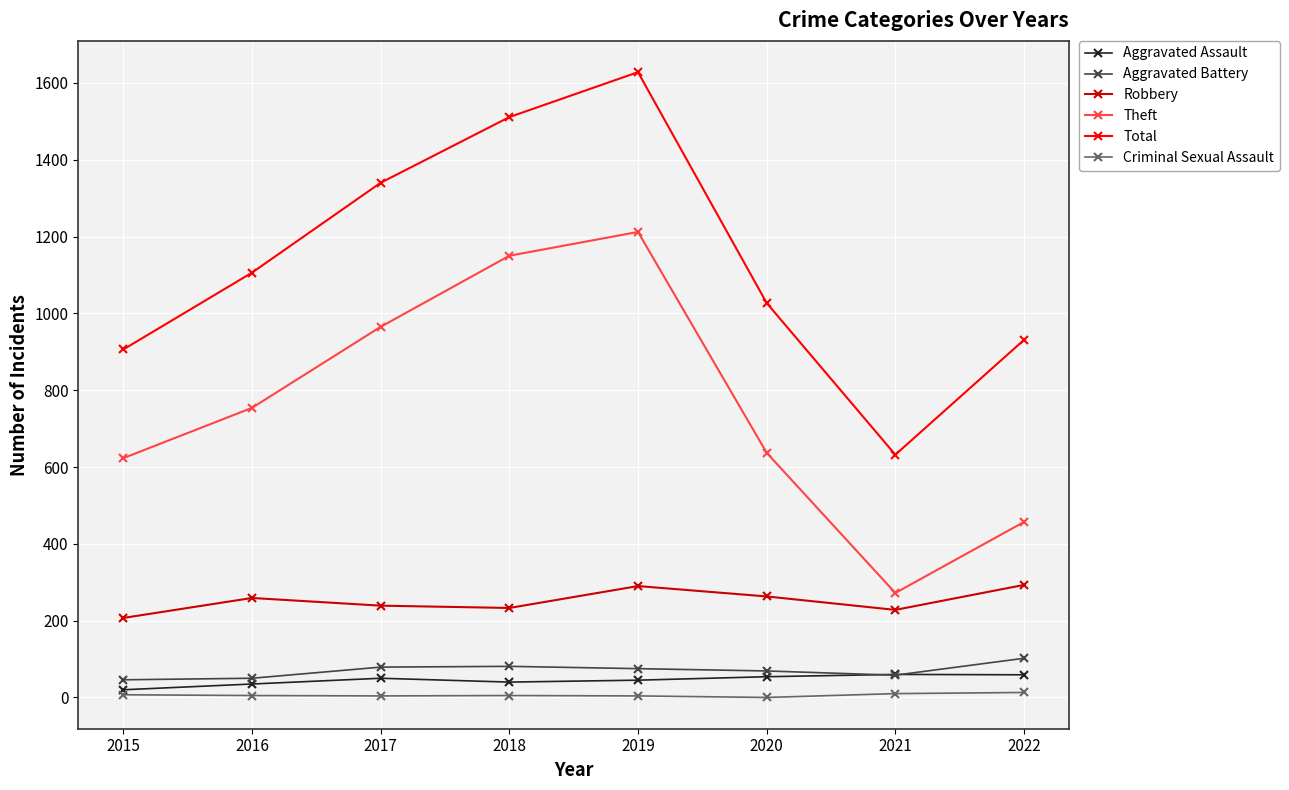

The Theft series shows 637 at 2020. True or false?

True